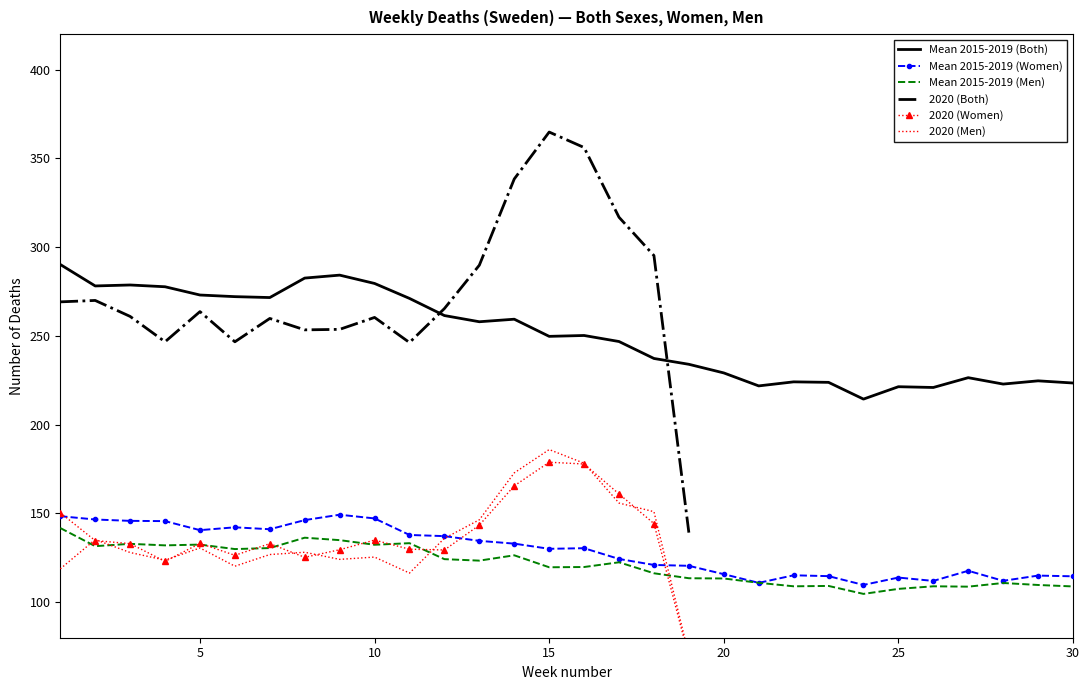

What is the total value across all series at 14?

518.9